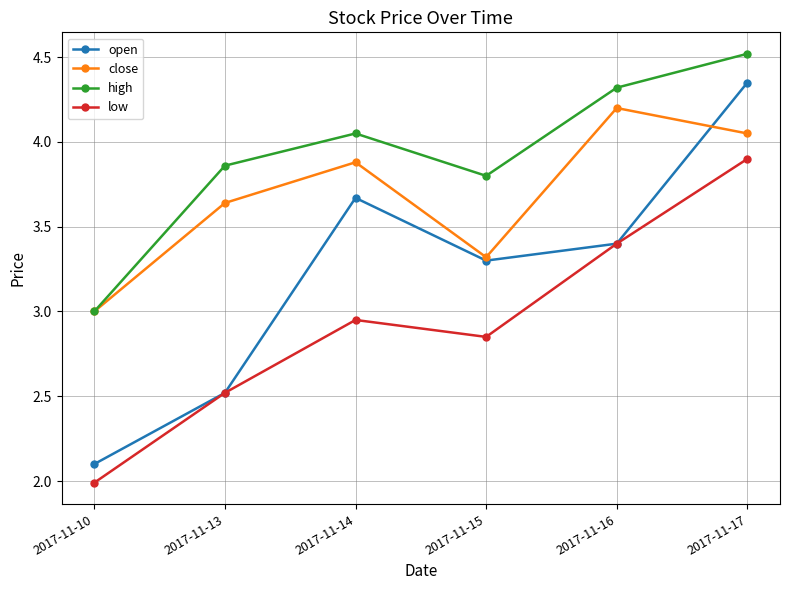

What are all the series names shown in the legend?

open, close, high, low